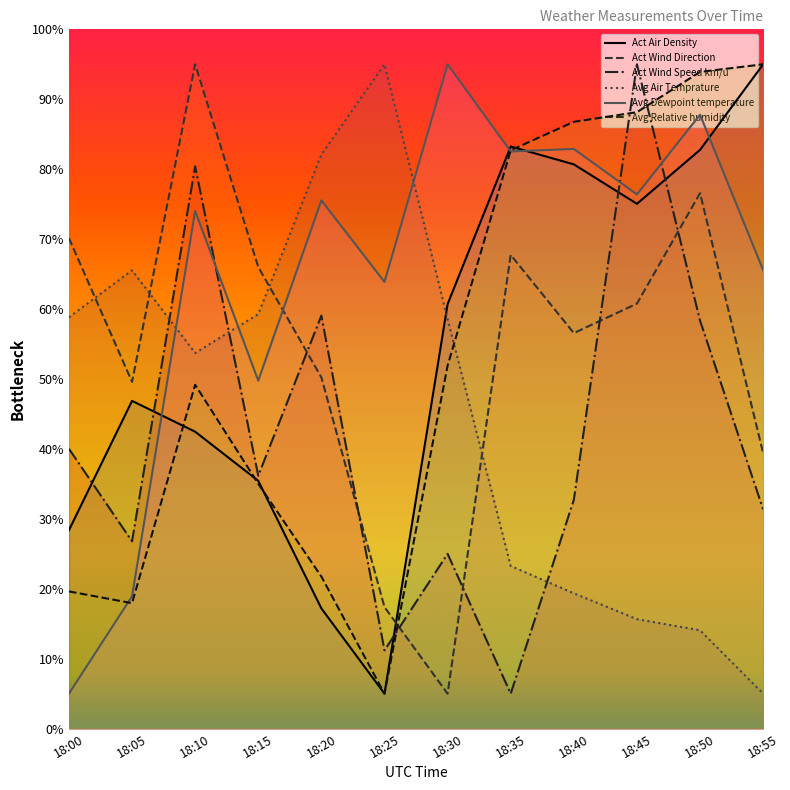

Which category has the highest value in the Act Wind Speed km/u series?

18:45